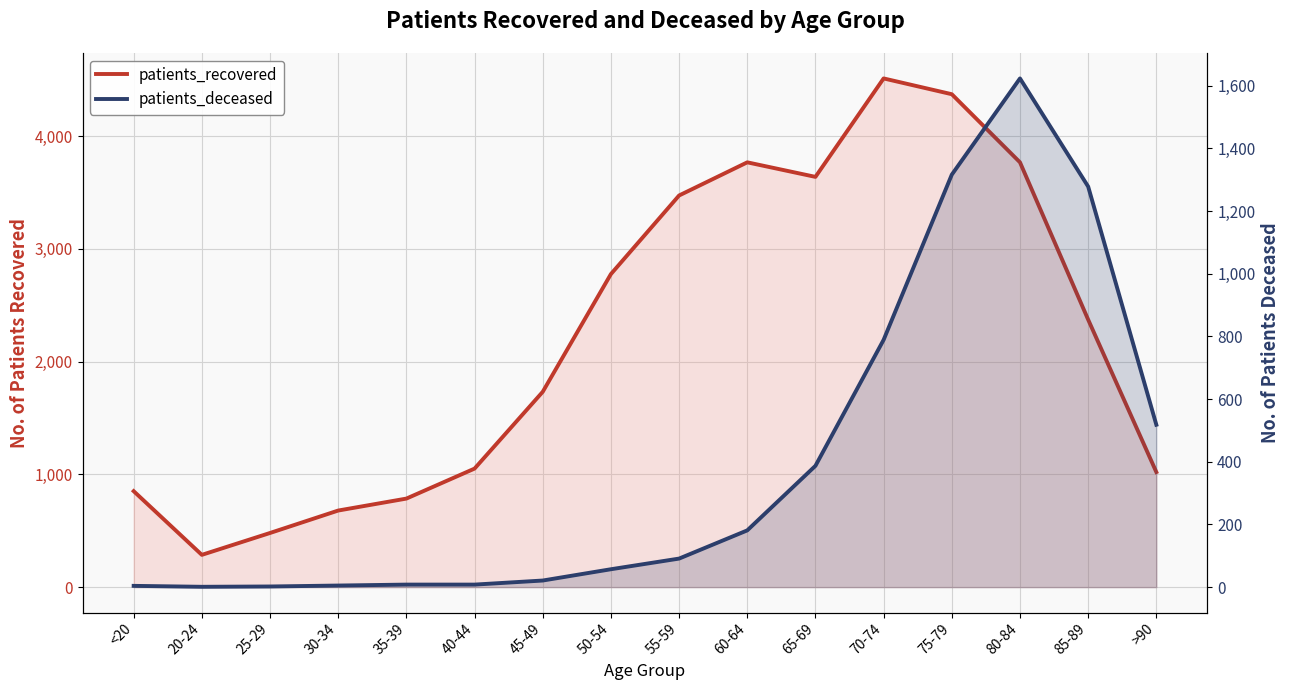

What is the difference between the maximum and second lowest values in the patients_deceased series?

1621